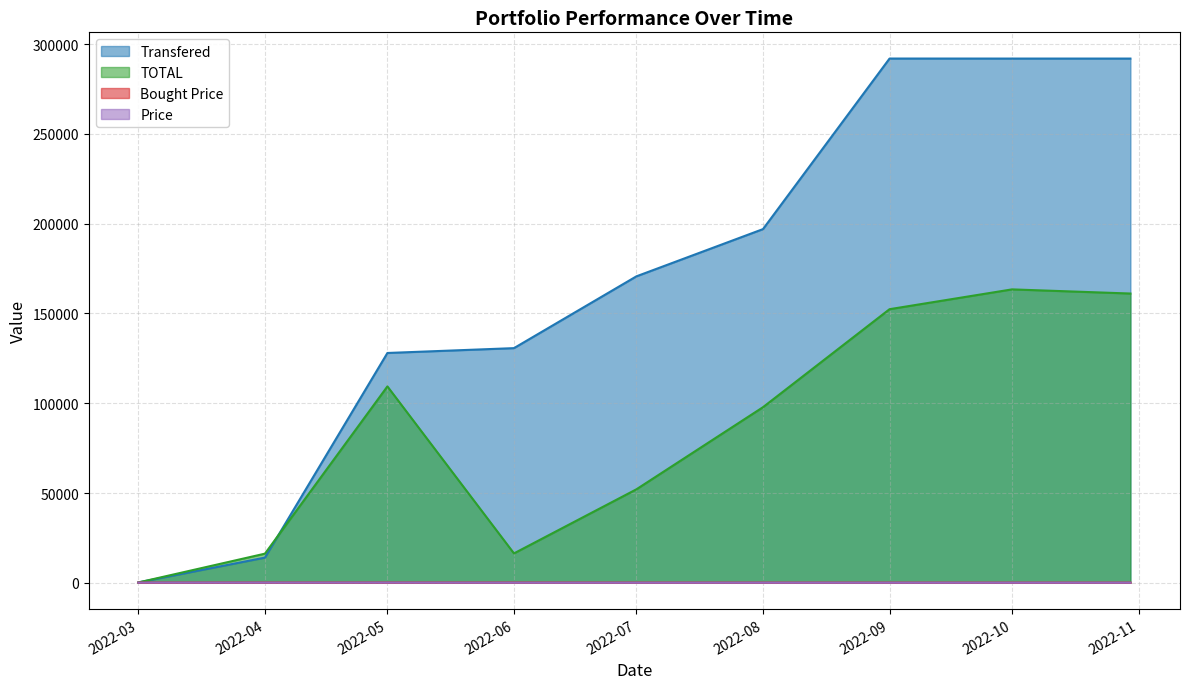

How many interior local peaks does the Bought Price series have?

2